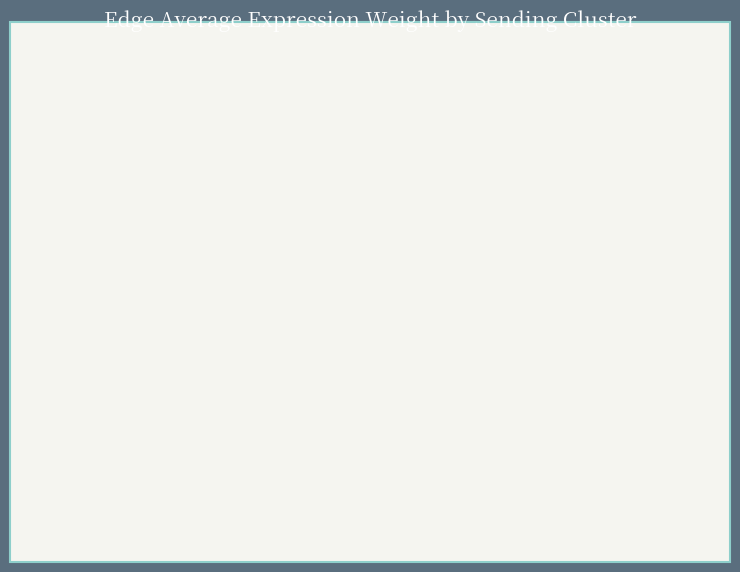

Combined, do FAPs and sCs account for over 50%?

Yes